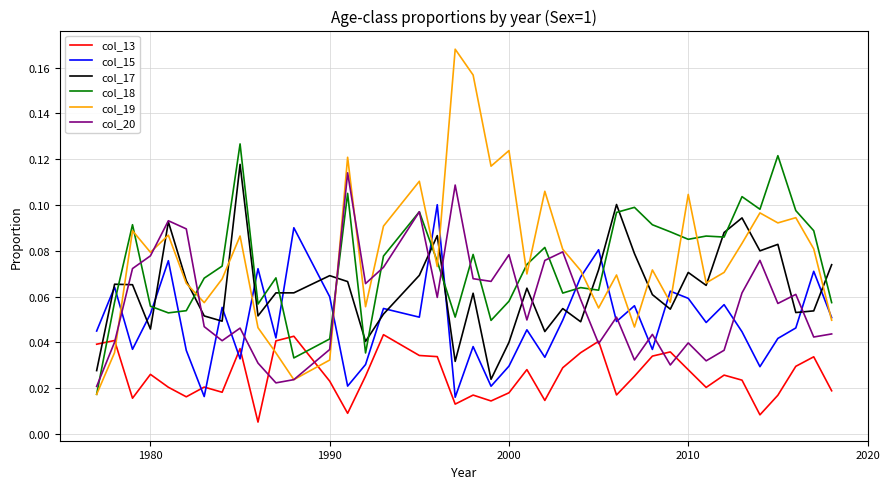

How many intersections are there between col_19 and col_13?

3